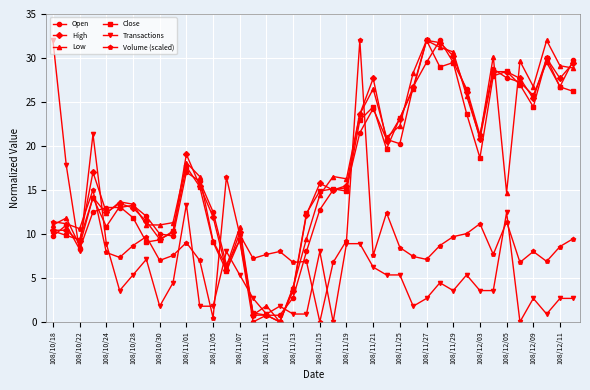

What is the maximum value shown in the chart?

32.0